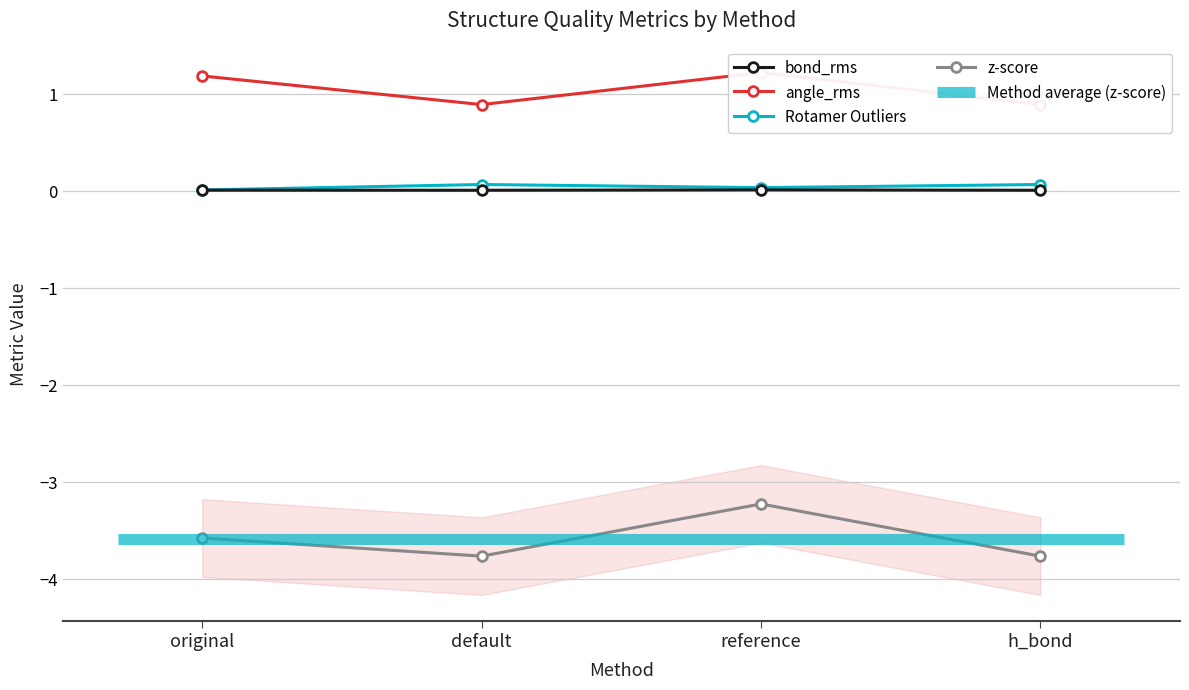

What are all the series names shown in the legend?

bond_rms, angle_rms, Rotamer Outliers, z-score